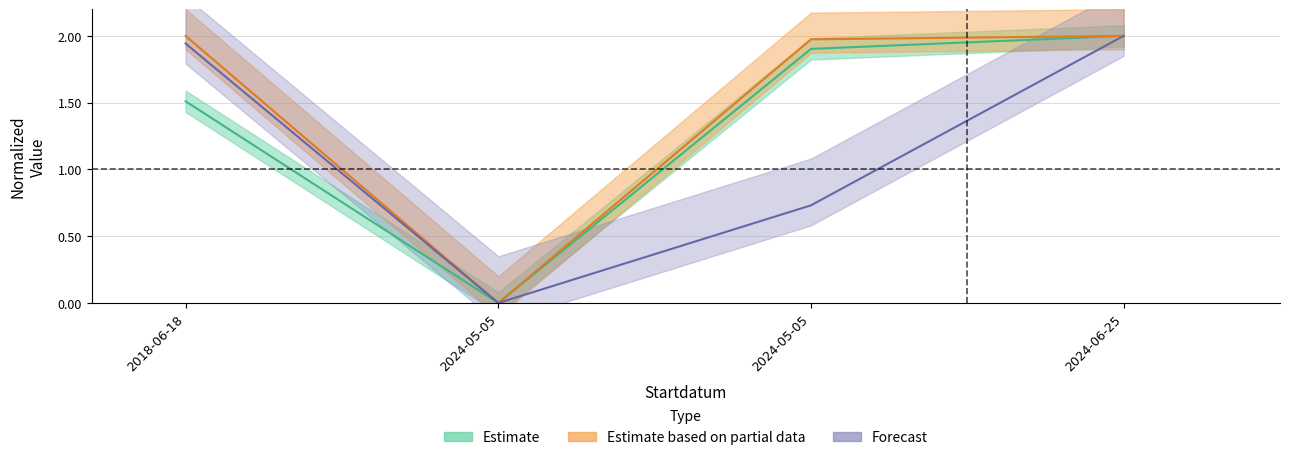

Does the chart have visible grid lines?

Yes